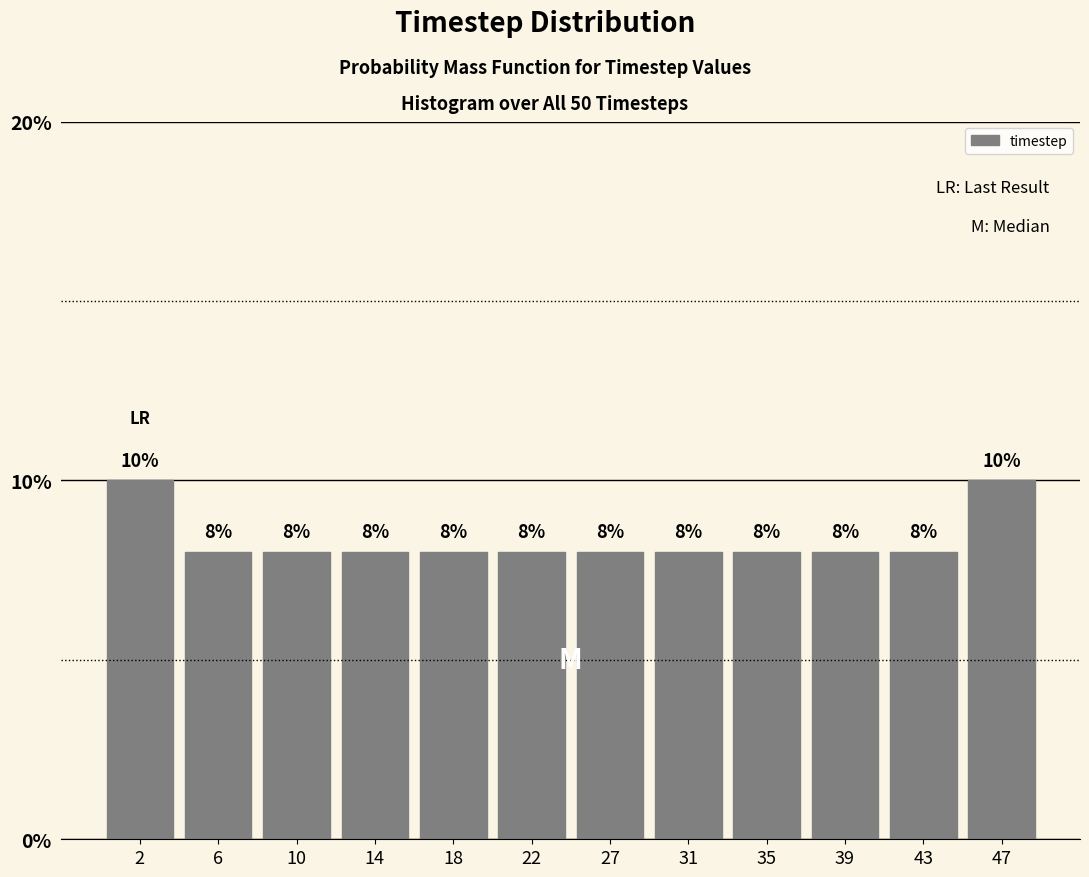

Reading left to right, transcribe this chart: for each bar, give the range it covers on the x-axis and its height. The bar edges are not printed on the chart, so give them approximately, as read against the axis.

0.0 to 4.0: 10
4.0 to 8.0: 8
8.0 to 12.5: 8
12.5 to 16.5: 8
16.5 to 20.5: 8
20.5 to 24.5: 8
24.5 to 28.5: 8
28.5 to 32.5: 8
32.5 to 37.0: 8
37.0 to 41.0: 8
41.0 to 45.0: 8
45.0 to 49.0: 10